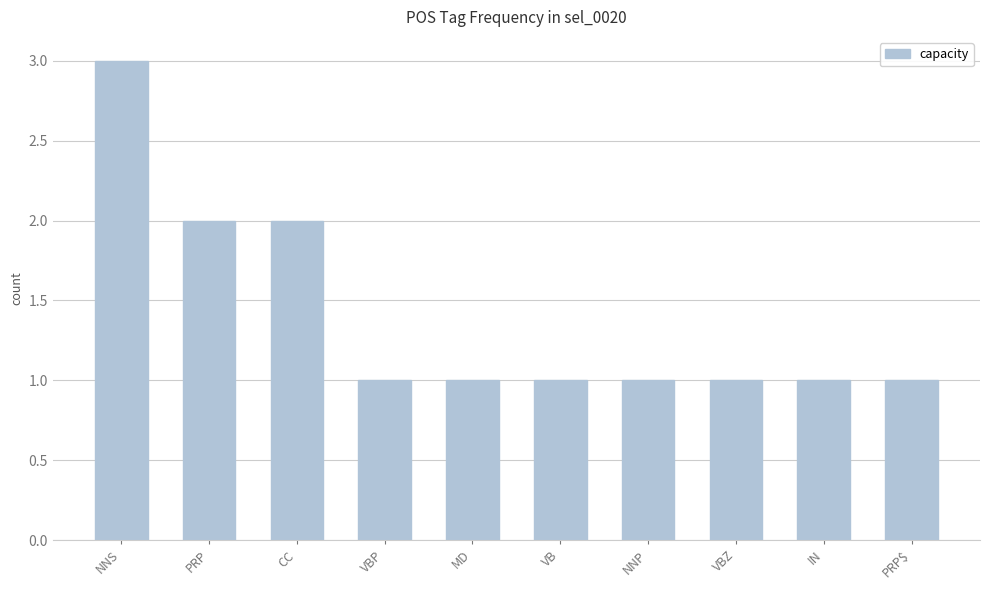

The value at VBZ is 1. True or false?

True